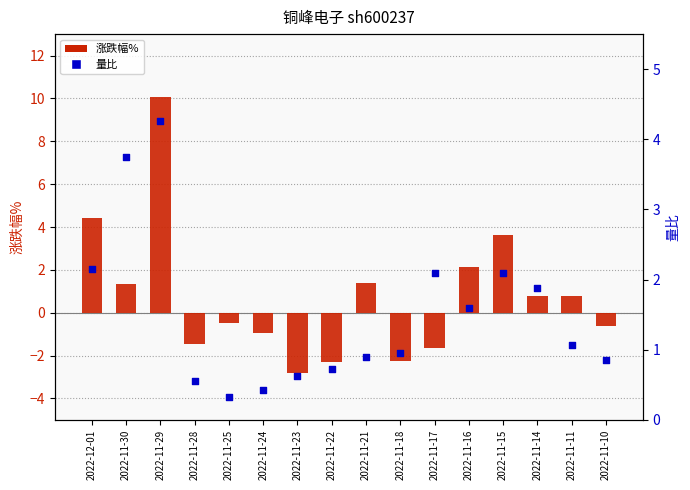

Is the value of 涨跌幅% at 2022-11-11 greater than the value of 量比 at 2022-11-22?

Yes